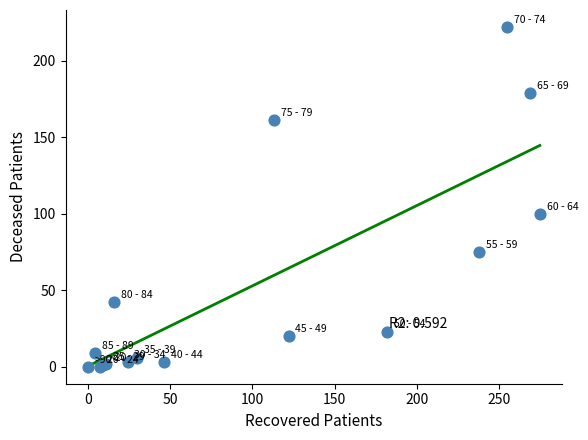

What Y value in the scatter plot is closest to 111?

100